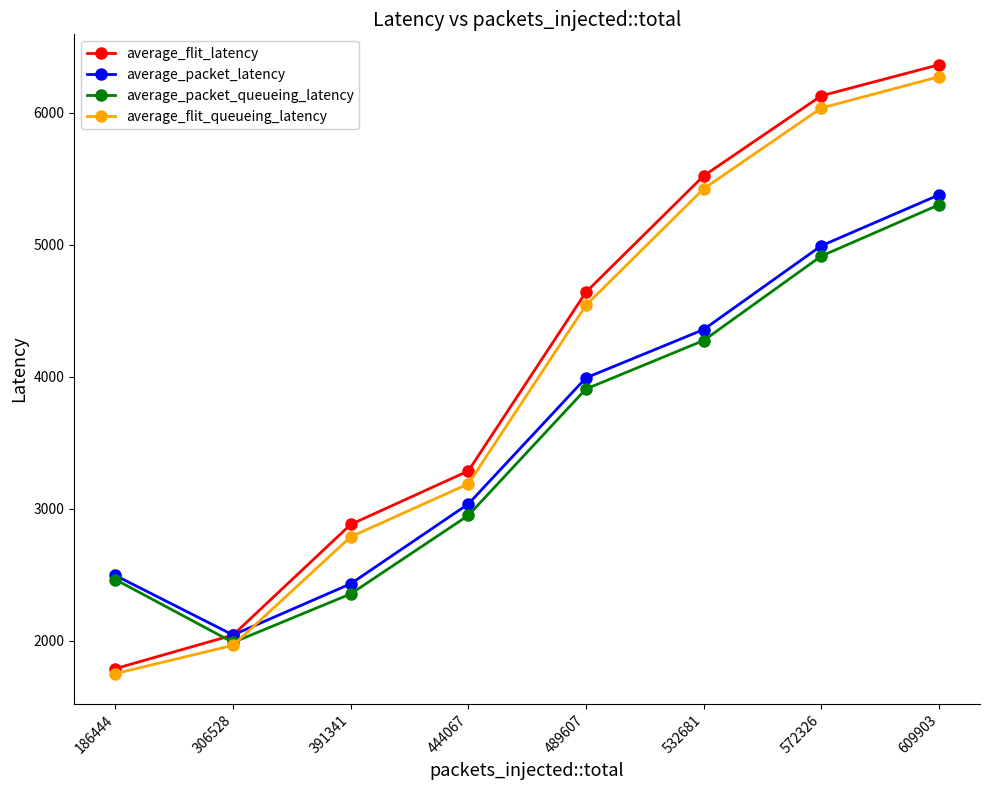

The value of average_flit_latency at 186444 is 1789.5. True or false?

True